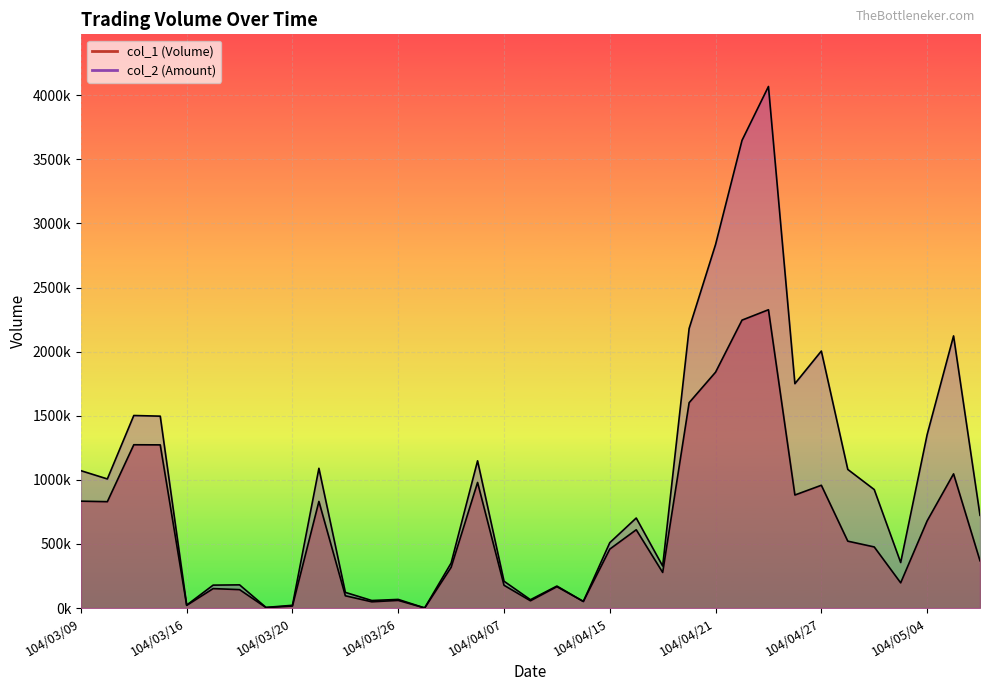

Which has a higher value, 104/05/04 or 104/04/24?

104/04/24